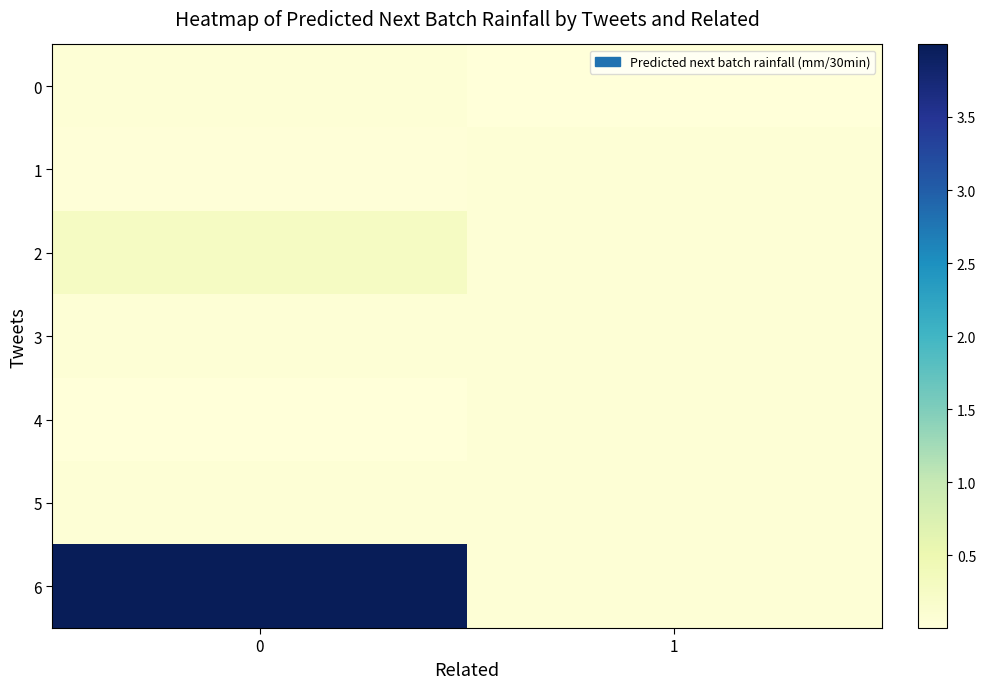

Reading left to right, list all the values displayed in this chart.

0: 0=0.1	1=0.0
1: 0=0.0	1=0.1
2: 0=0.3	1=0.1
3: 0=0.1	1=0.1
4: 0=0.0	1=0.1
5: 0=0.1	1=0.1
6: 0=4.0	1=0.1